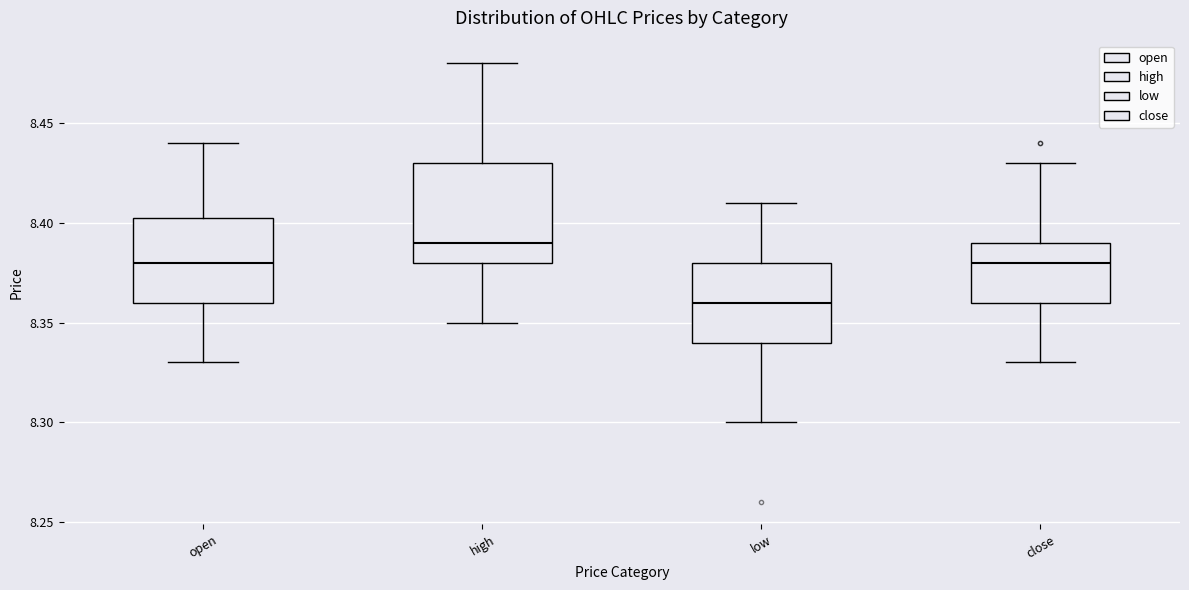

Reading left to right, transcribe this box plot: for each box, give where its median line is, the range the box spans, and where its two whiskers end, as read against the y-axis. The values are not printed on the chart, so give them approximately, as read against the axis.

open: median 8.380, box 8.360 to 8.405, whiskers 8.330 to 8.440
high: median 8.390, box 8.380 to 8.430, whiskers 8.350 to 8.480
low: median 8.360, box 8.340 to 8.380, whiskers 8.300 to 8.410
close: median 8.380, box 8.360 to 8.390, whiskers 8.330 to 8.430